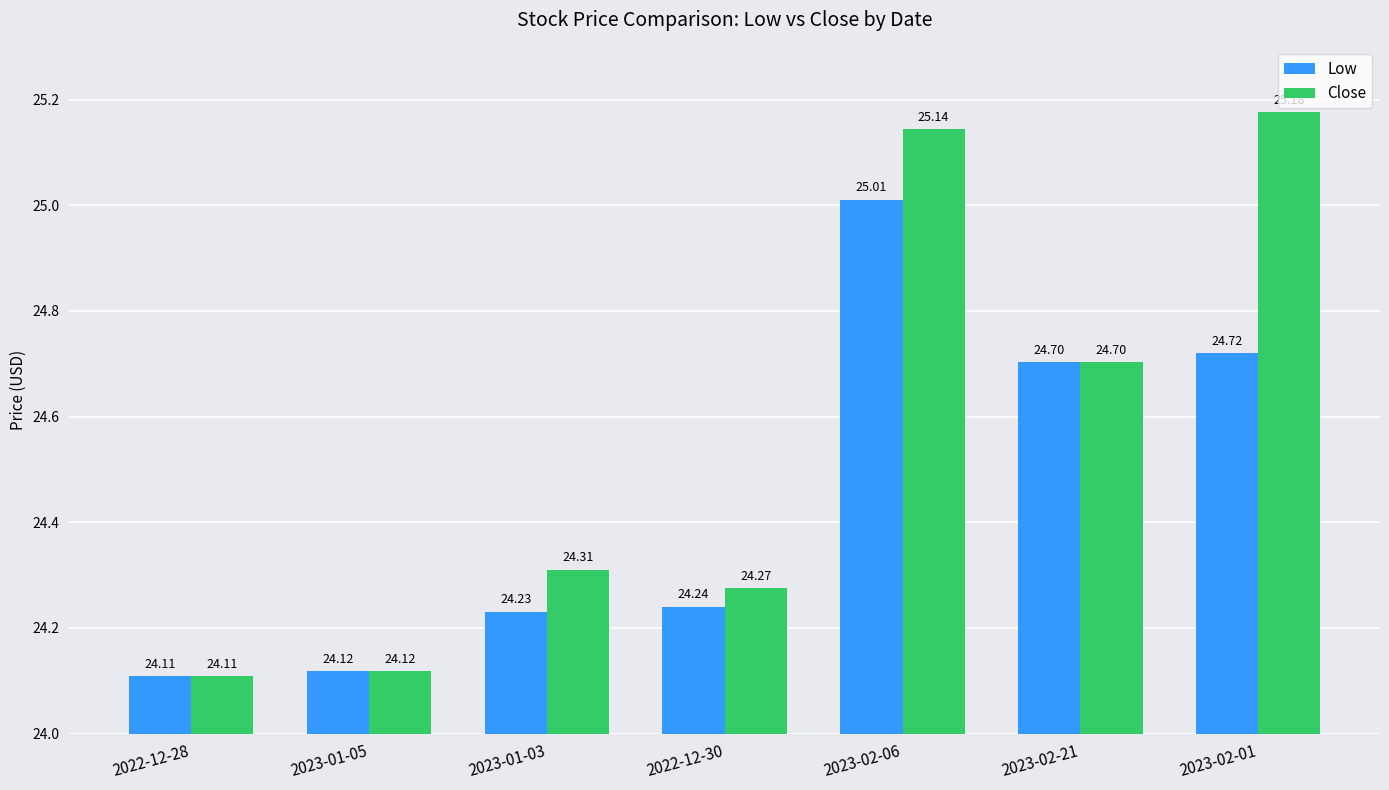

List the series in order of their peak value, lowest first.

Low, Close